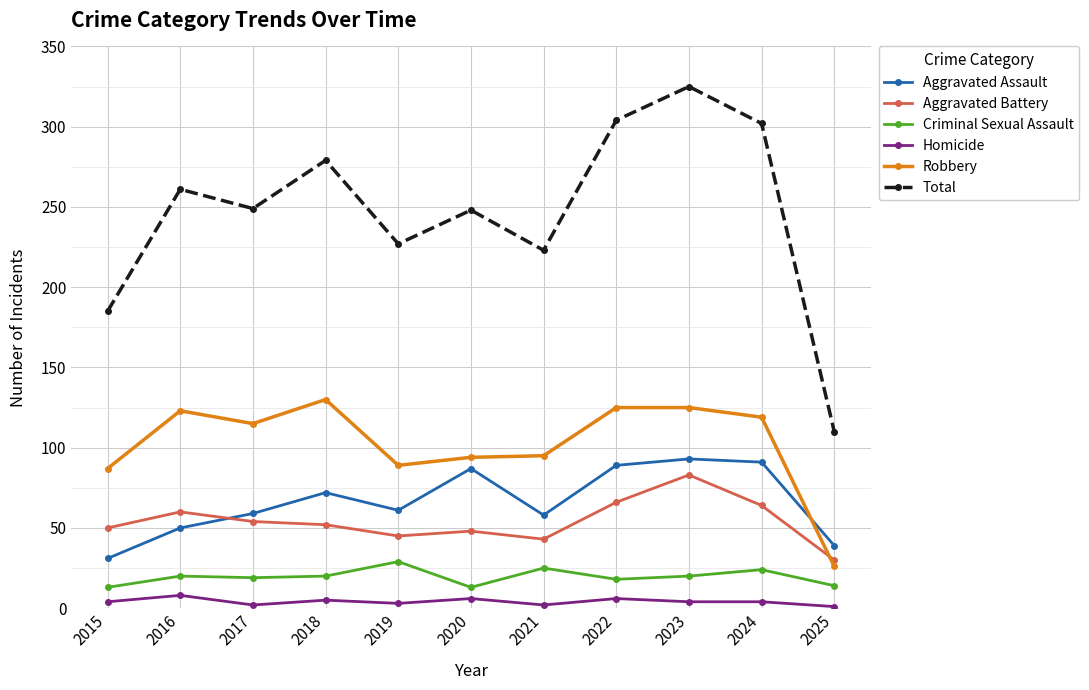

In Total, how many points are higher than both neighbors (excluding endpoints)?

4